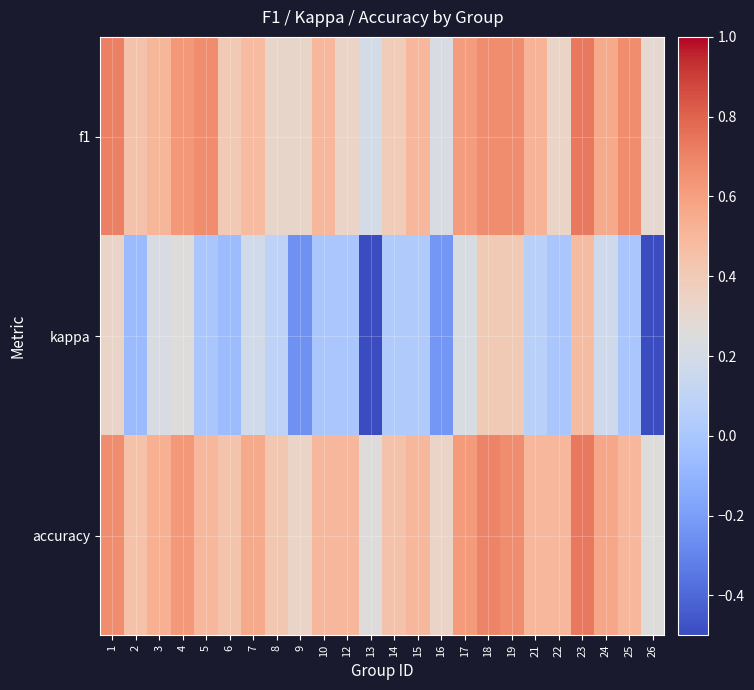

Reading right to left, extract all data points from this chart.

f1: 26=0.3	25=0.7	24=0.6	23=0.7	22=0.3	21=0.5	19=0.7	18=0.7	17=0.6	16=0.2	15=0.5	14=0.4	13=0.2	12=0.3	10=0.5	9=0.3	8=0.3	7=0.5	6=0.4	5=0.7	4=0.6	3=0.5	2=0.4	1=0.7
kappa: 26=-0.5	25=0.0	24=0.2	23=0.5	22=0.0	21=0.1	19=0.4	18=0.4	17=0.2	16=-0.2	15=0.0	14=0.0	13=-0.5	12=0.0	10=0.0	9=-0.2	8=0.1	7=0.2	6=-0.1	5=0.0	4=0.2	3=0.2	2=-0.1	1=0.3
accuracy: 26=0.2	25=0.5	24=0.6	23=0.7	22=0.5	21=0.5	19=0.7	18=0.7	17=0.6	16=0.3	15=0.5	14=0.4	13=0.2	12=0.5	10=0.5	9=0.3	8=0.4	7=0.6	6=0.4	5=0.5	4=0.6	3=0.5	2=0.5	1=0.7